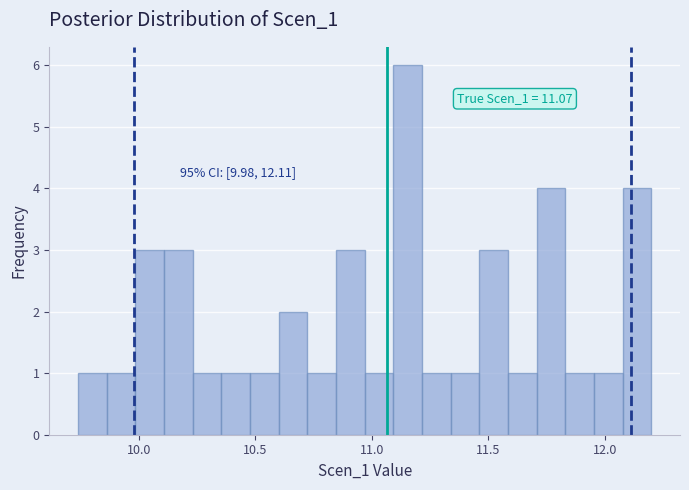

Around what value on the x-axis is the tallest bar? Give the approximate position of its centre, as read against the axis.

11.15